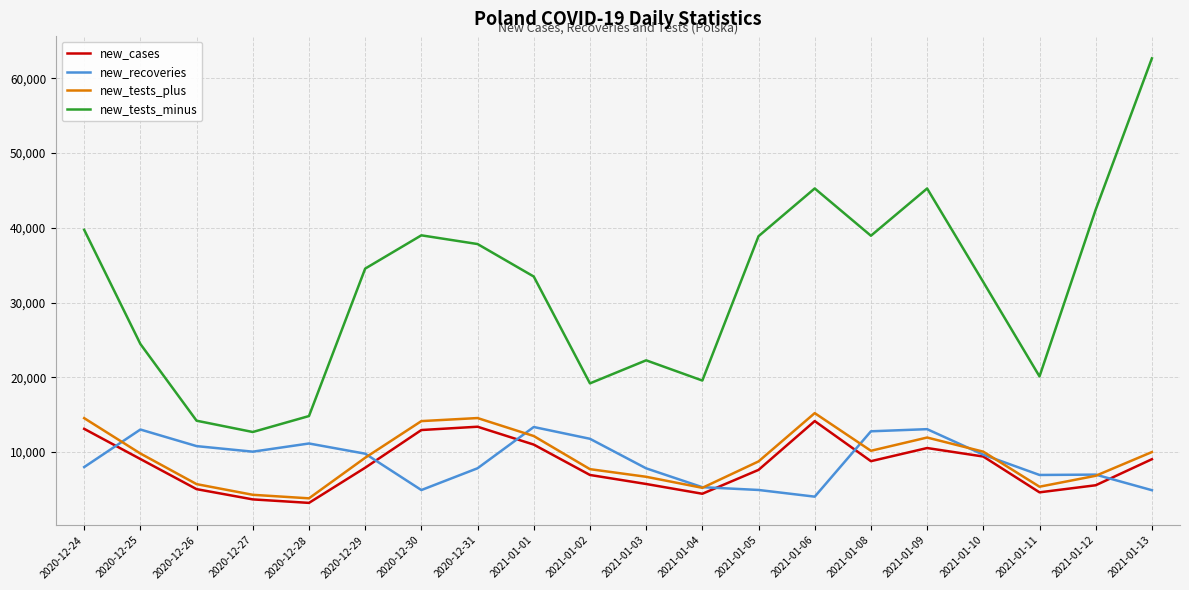

Between 2020-12-30 and 2021-01-10, which series saw the biggest shift?

new_tests_minus